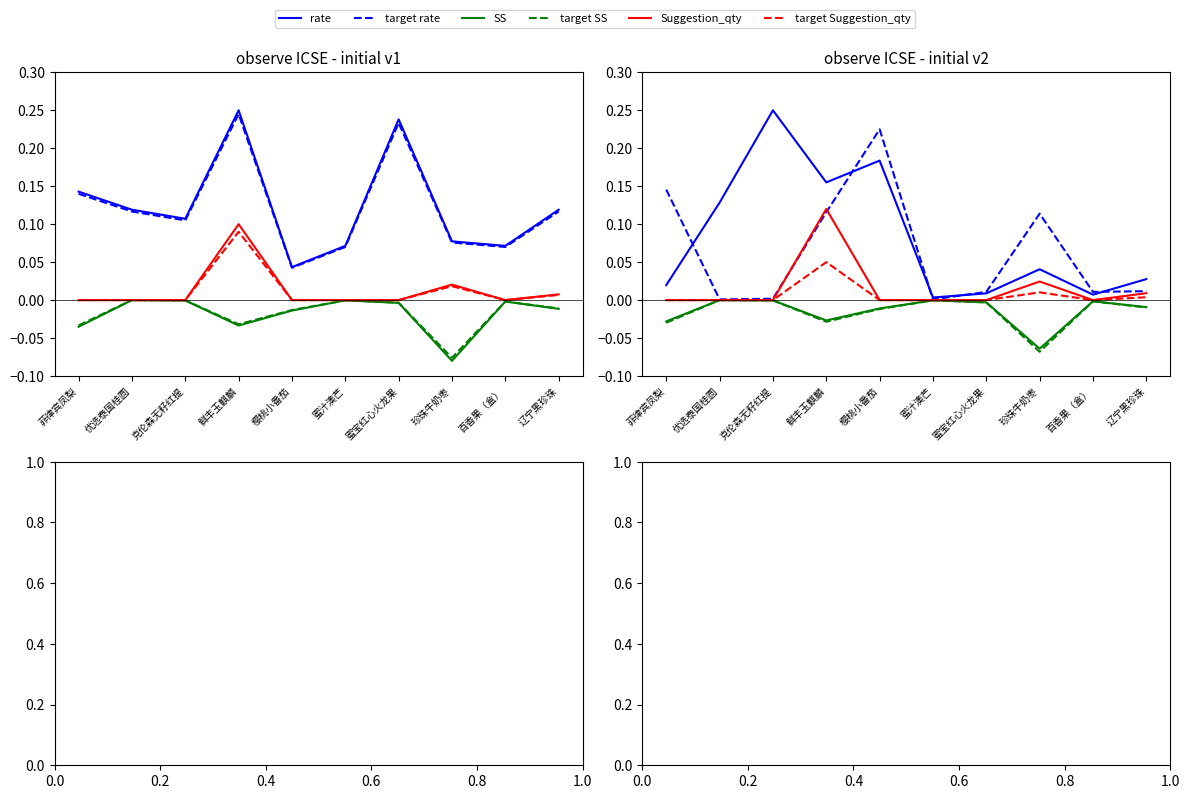

Which label corresponds to the smallest value in the chart?

珍珠牛奶枣